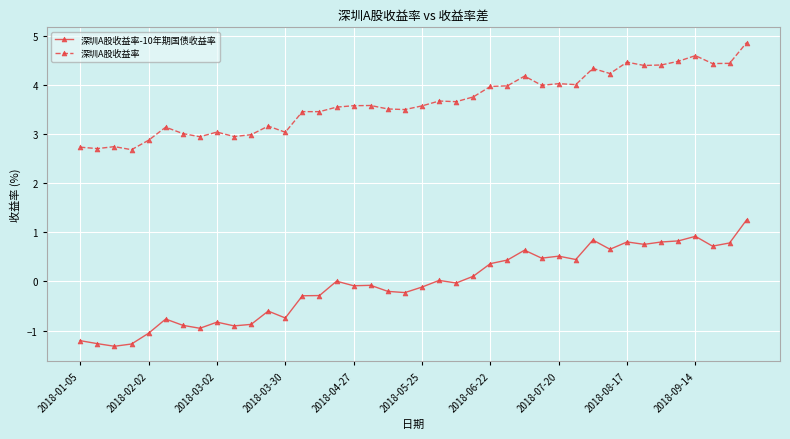

What are all the series names shown in the legend?

深圳A股收益率-10年期国债收益率, 深圳A股收益率